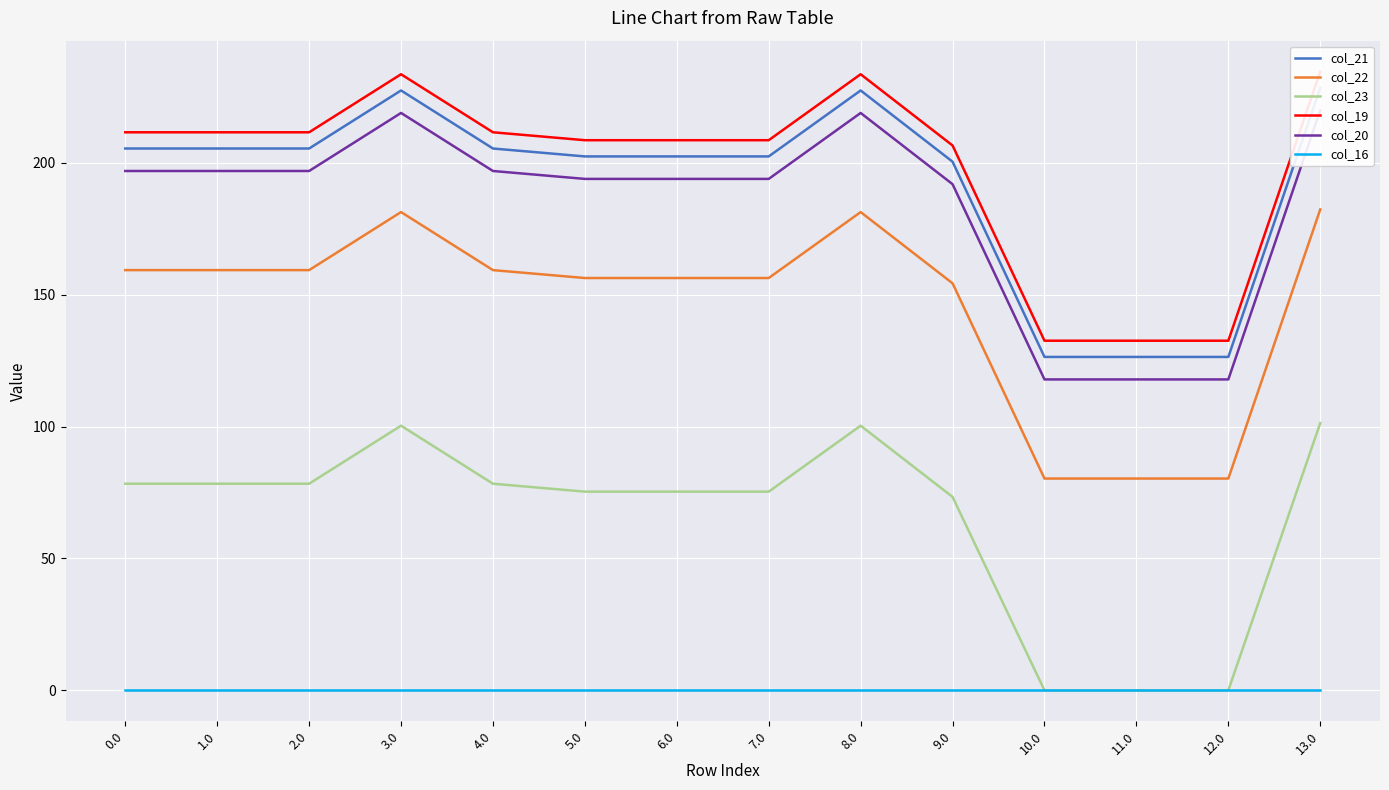

Is the value of col_16 at 12.0 greater than the value of col_23 at 0.0?

No